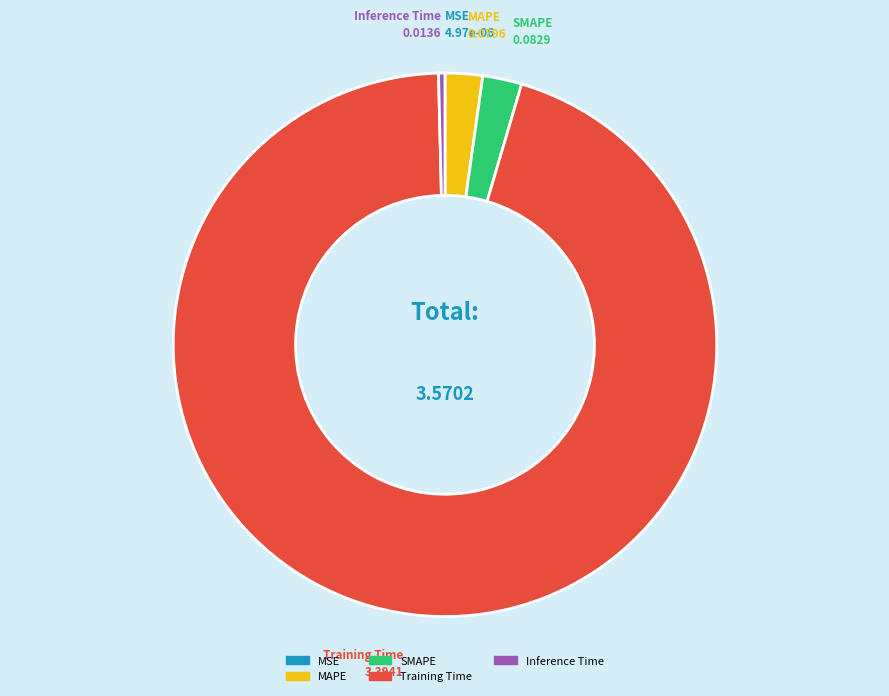

Which slice represents more than half of the pie?

Training Time